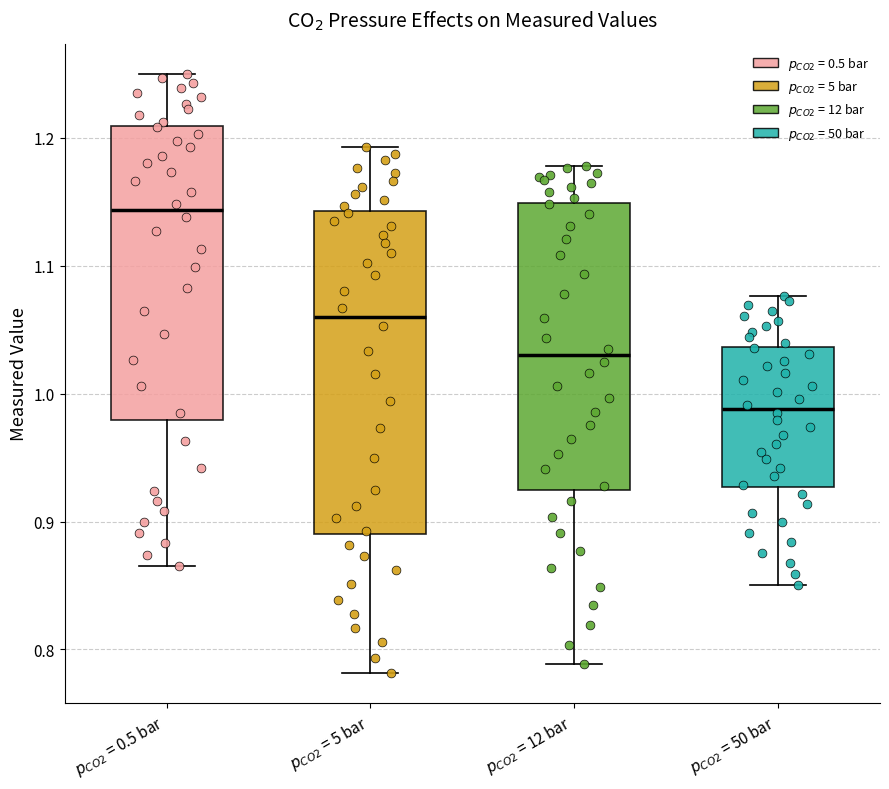

Reading left to right, transcribe this box plot: for each box, give where its median line is, the range the box spans, and where its two whiskers end, as read against the y-axis. The values are not printed on the chart, so give them approximately, as read against the axis.

$p_{CO2}$ = 0.5 bar: median 1.14, box 0.98 to 1.21, whiskers 0.87 to 1.25
$p_{CO2}$ = 5 bar: median 1.06, box 0.89 to 1.14, whiskers 0.78 to 1.19
$p_{CO2}$ = 12 bar: median 1.03, box 0.92 to 1.15, whiskers 0.79 to 1.18
$p_{CO2}$ = 50 bar: median 0.99, box 0.93 to 1.04, whiskers 0.85 to 1.08